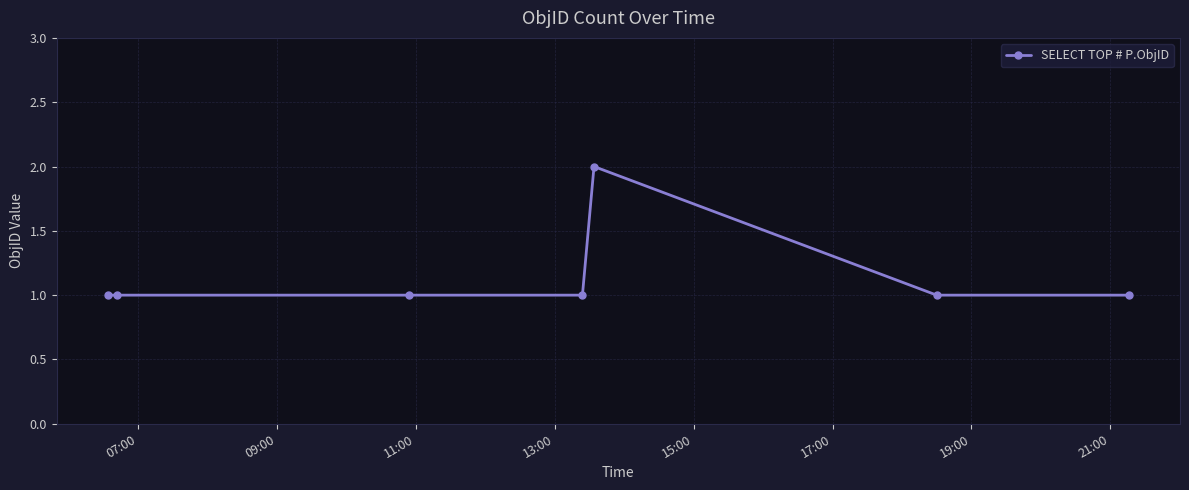

Is this an area chart (filled region under the line)?

No